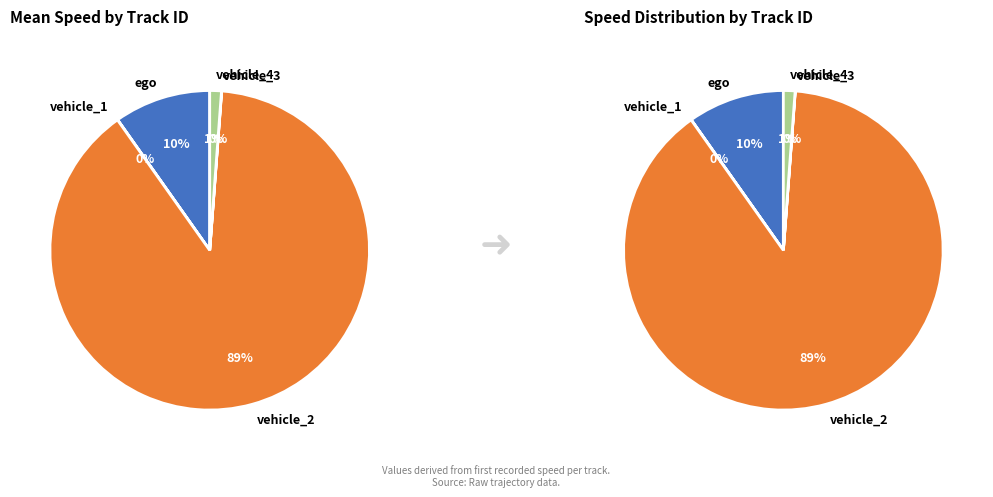

Which has a higher value, ego or vehicle_1?

ego